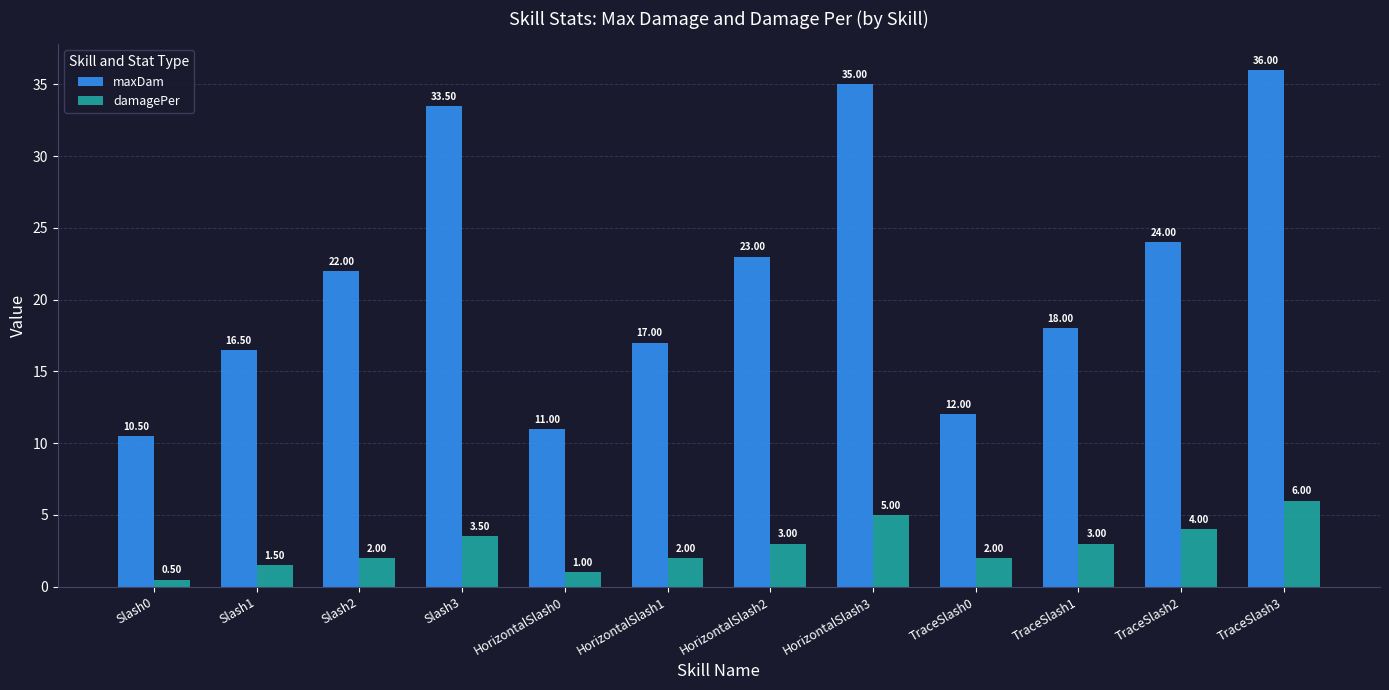

What position from the left is HorizontalSlash1?

6